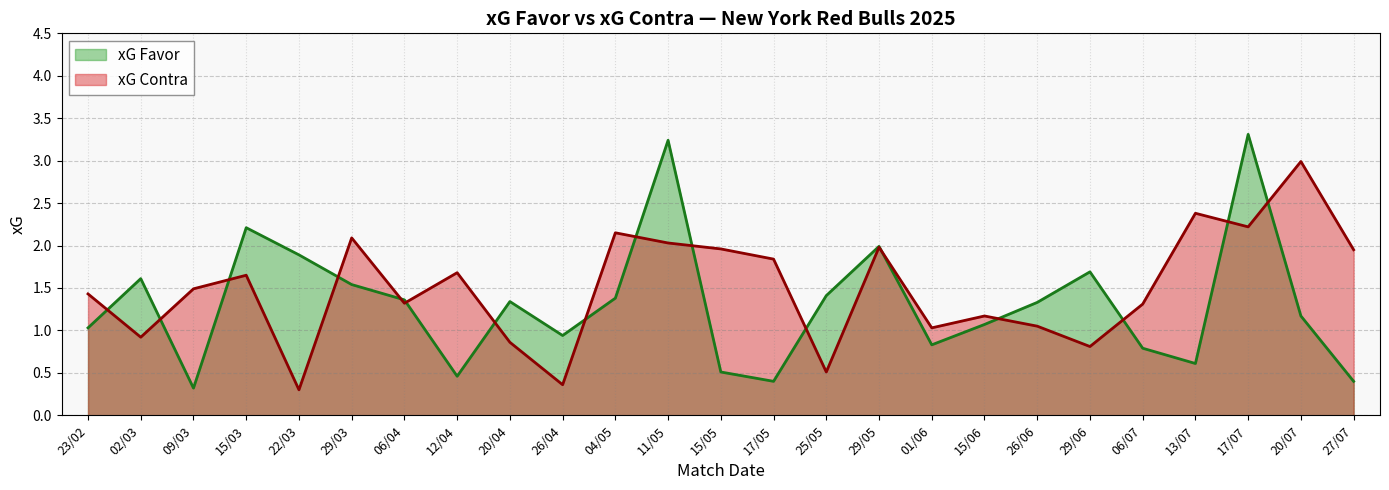

Between which two adjacent categories do xG Favor and xG Contra first intersect?

23/02 and 02/03